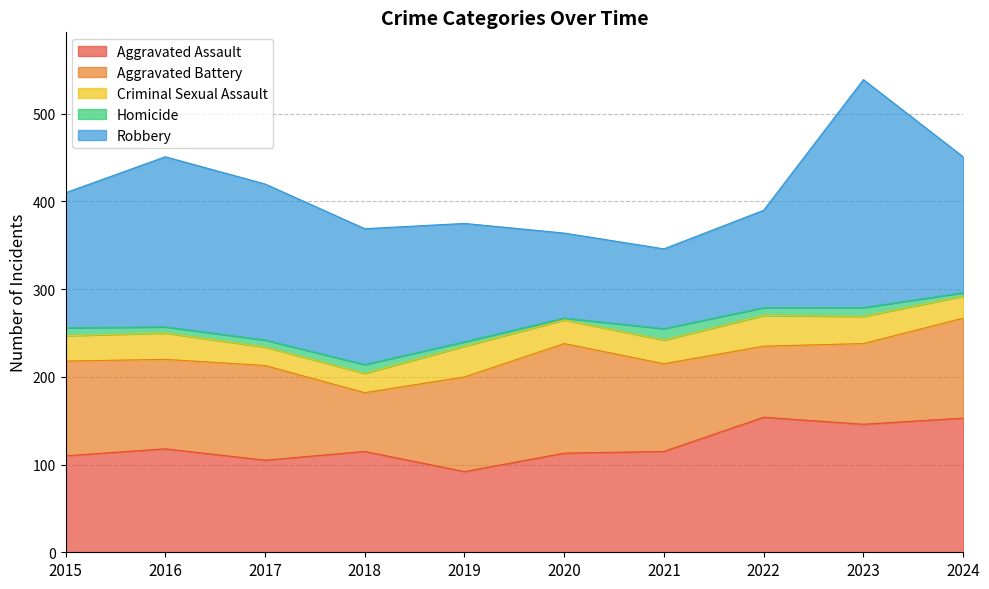

In Criminal Sexual Assault, how many points are higher than both neighbors (excluding endpoints)?

3